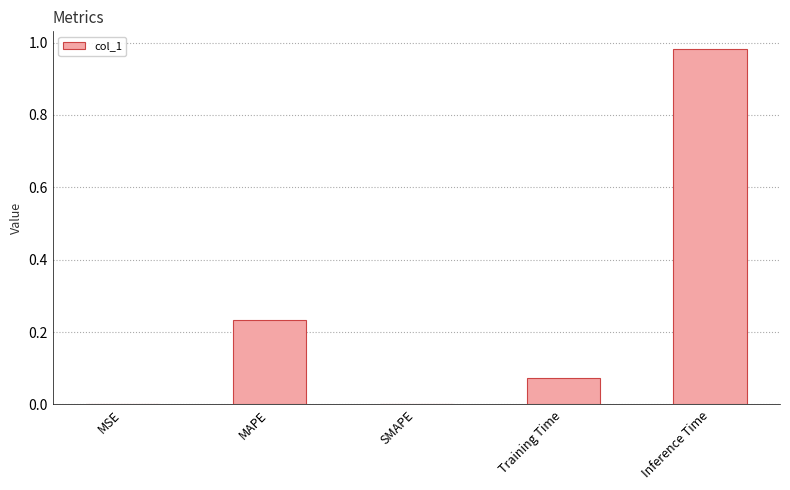

Which label corresponds to the largest value in the chart?

Inference Time